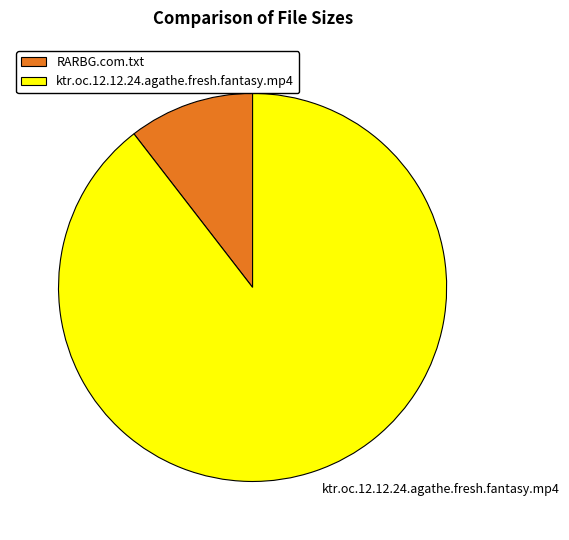

What is the ratio of the value at RARBG.com.txt to the value at ktr.oc.12.12.24.agathe.fresh.fantasy.mp4?

0.1